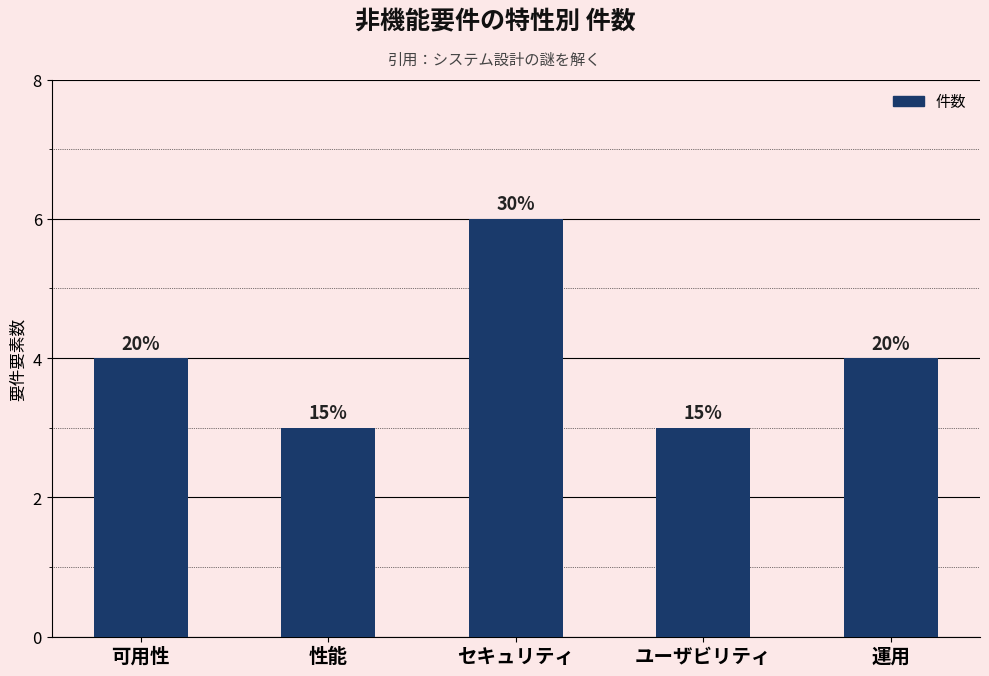

Which has a higher value, 可用性 or セキュリティ?

セキュリティ